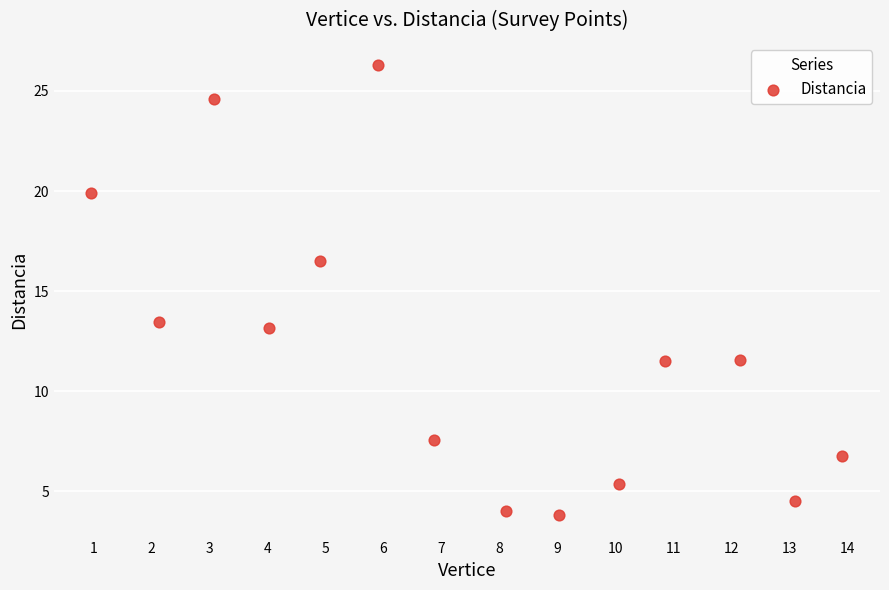

What is the range of X values (max minus min)?

13.0